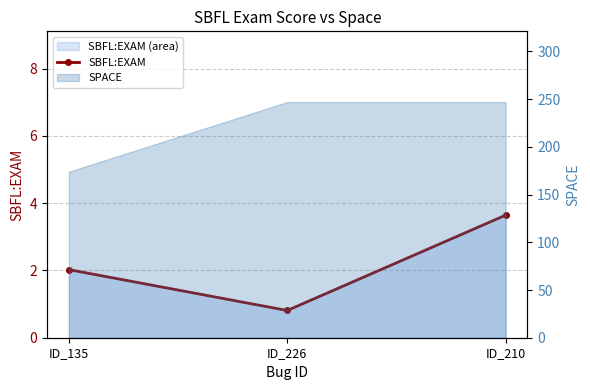

What is the value of the 2nd point from the left?

0.8